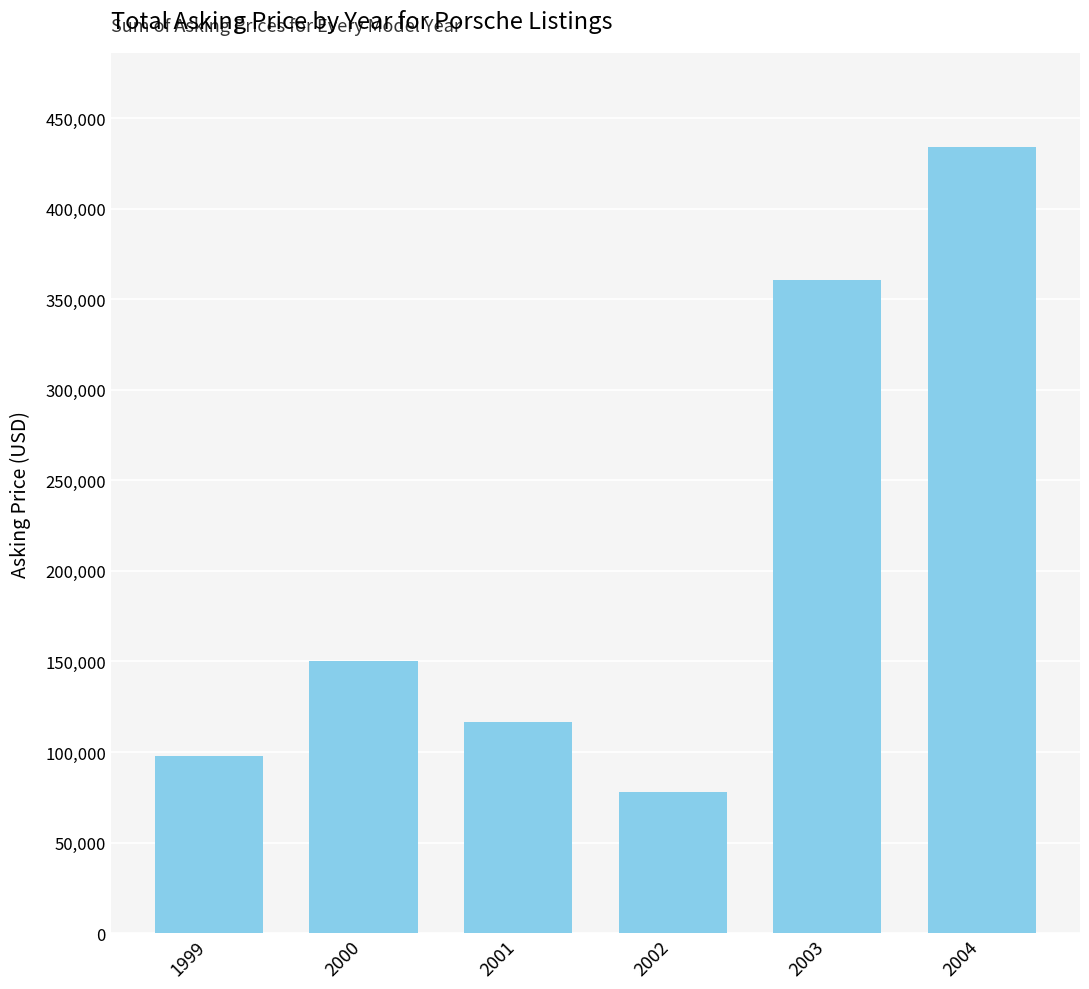

What is the minimum value shown in the chart?

77959